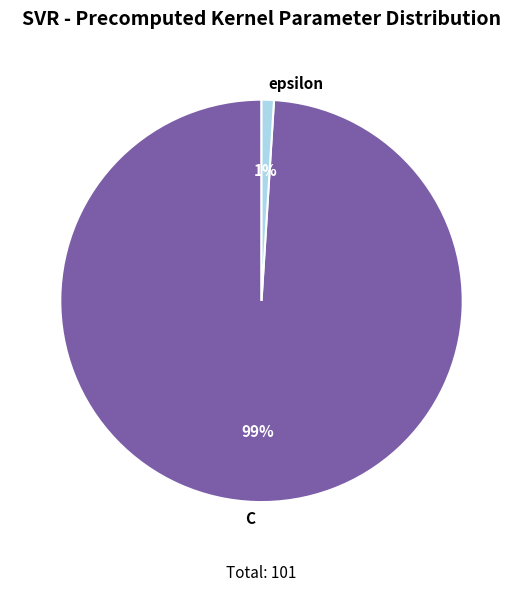

Rank the categories by value from lowest to highest.

epsilon, C